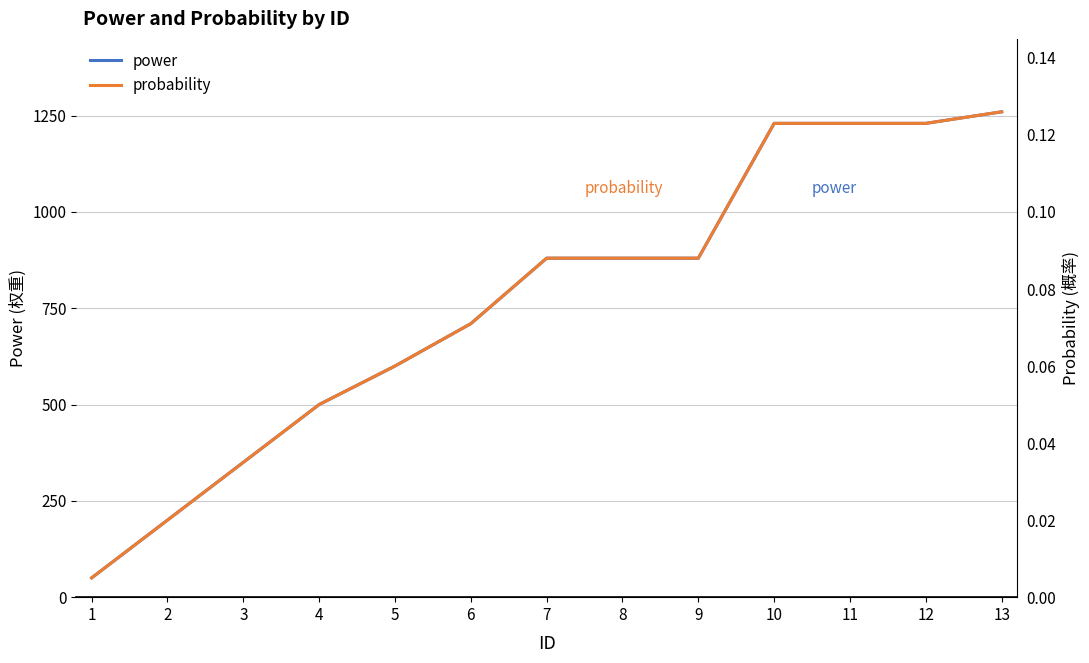

Which series has the largest range (max minus min)?

power